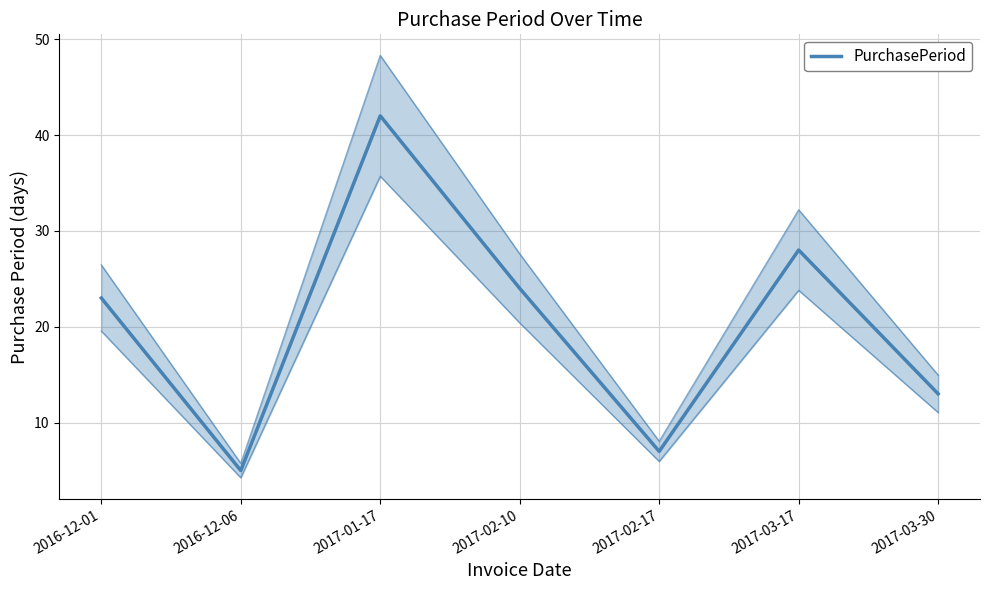

Rank the categories by value from lowest to highest.

2016-12-06, 2017-02-17, 2017-03-30, 2016-12-01, 2017-02-10, 2017-03-17, 2017-01-17